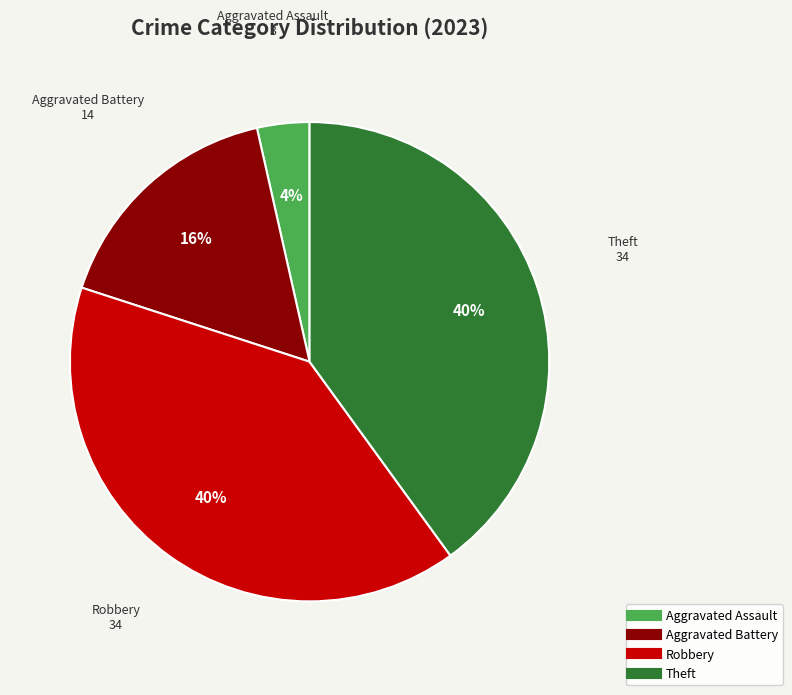

Is it true that Aggravated Assault is 4% of the pie?

True